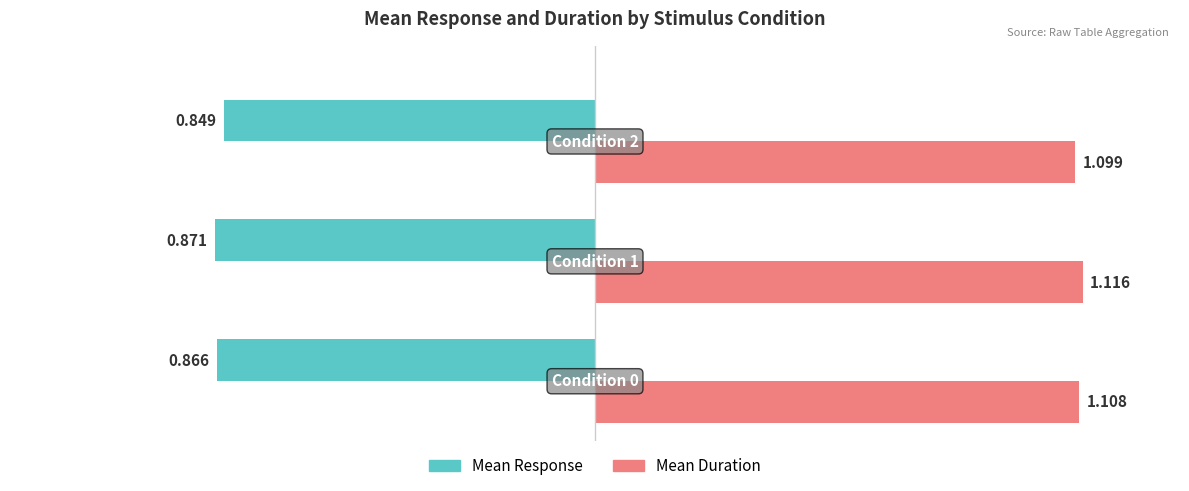

What are all the series names shown in the legend?

Mean Response, Mean Duration